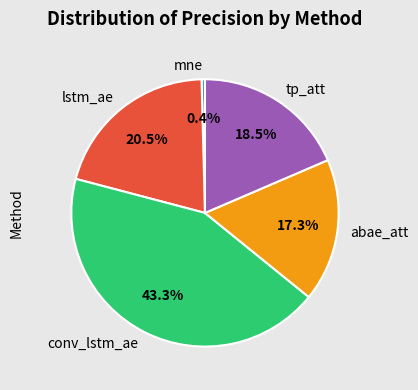

What percentage is the abae_att slice, to the nearest percent?

17%